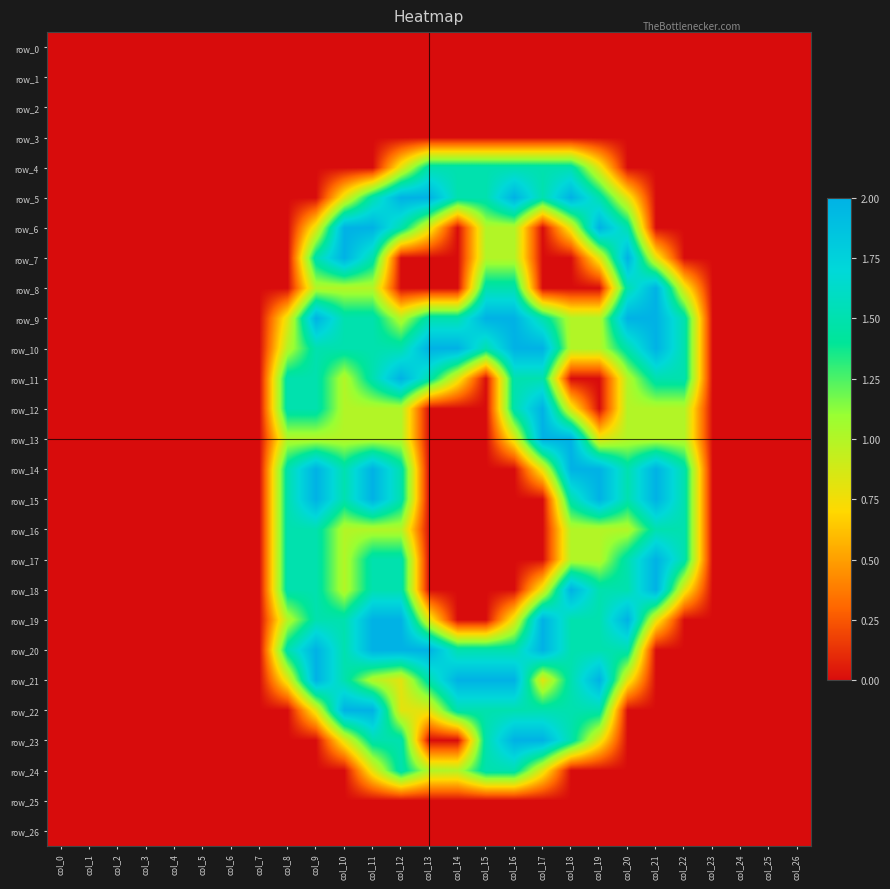

Count the number of categories in the chart.

27